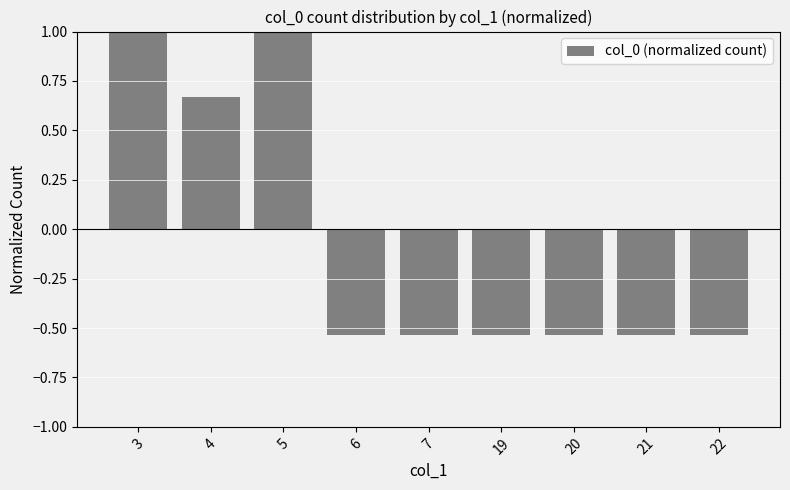

What is the minimum value shown in the chart?

-0.5